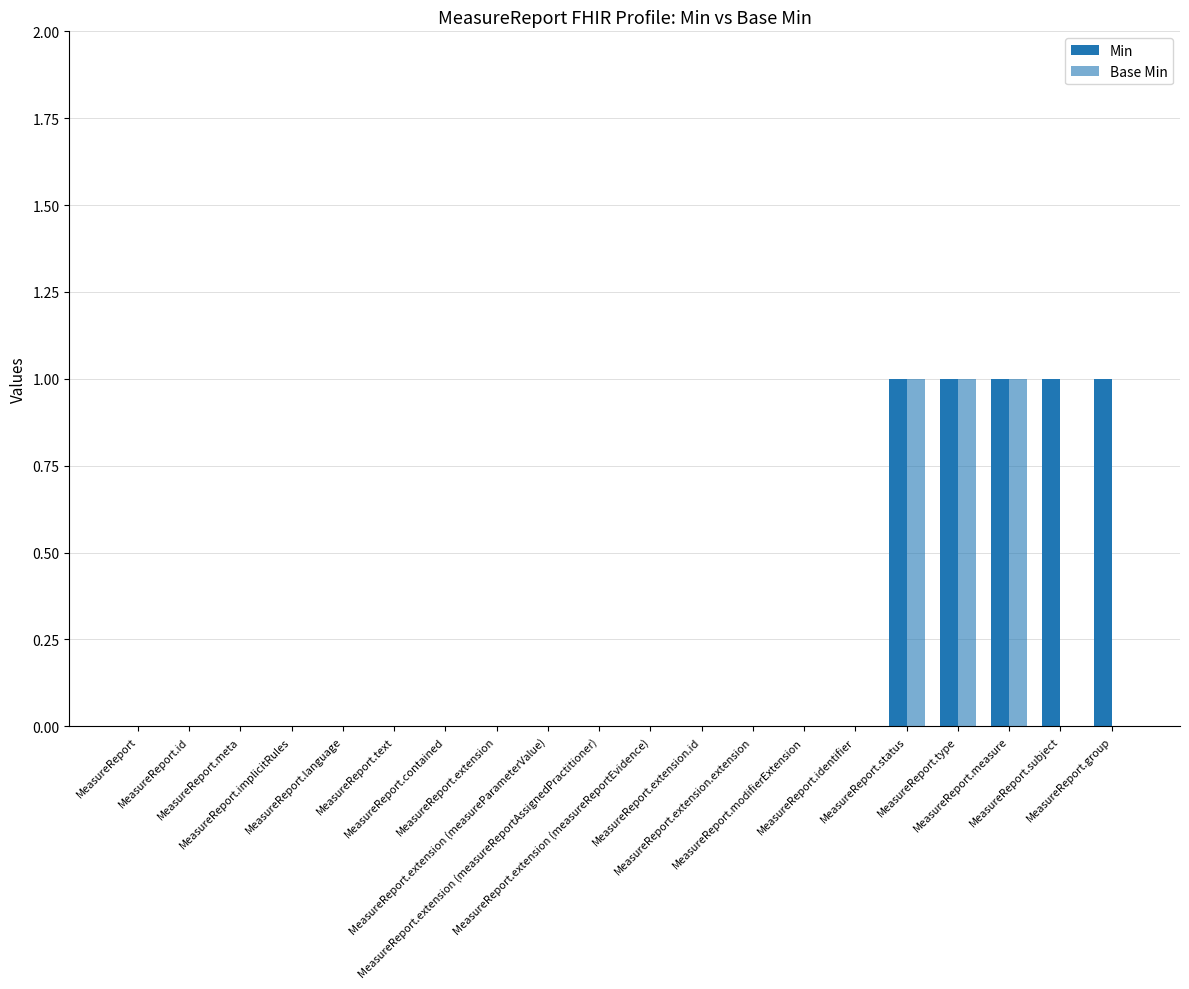

Reading left to right, extract all data points from this chart.

Min: 0	0	0	0	0	0	0	0	0	0	0	0	0	0	0	1	1	1	1	1
Base Min: 0	0	0	0	0	0	0	0	0	0	0	0	0	0	0	1	1	1	0	0